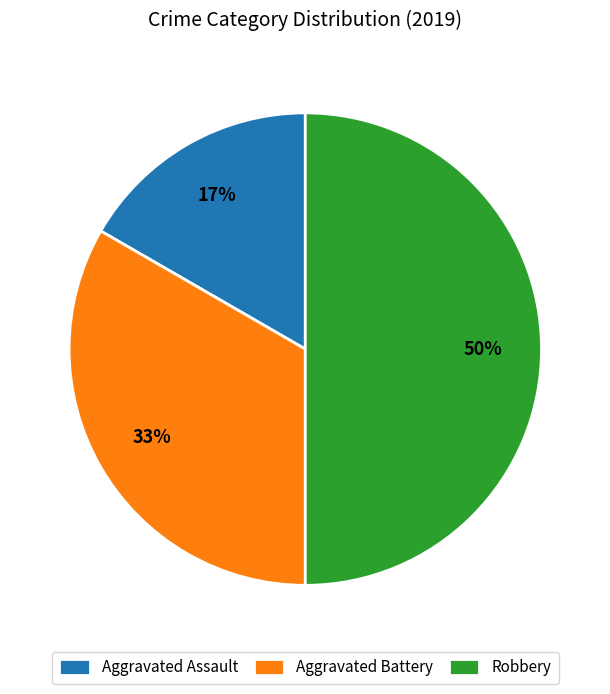

Between Aggravated Battery and Aggravated Assault, which is larger?

Aggravated Battery